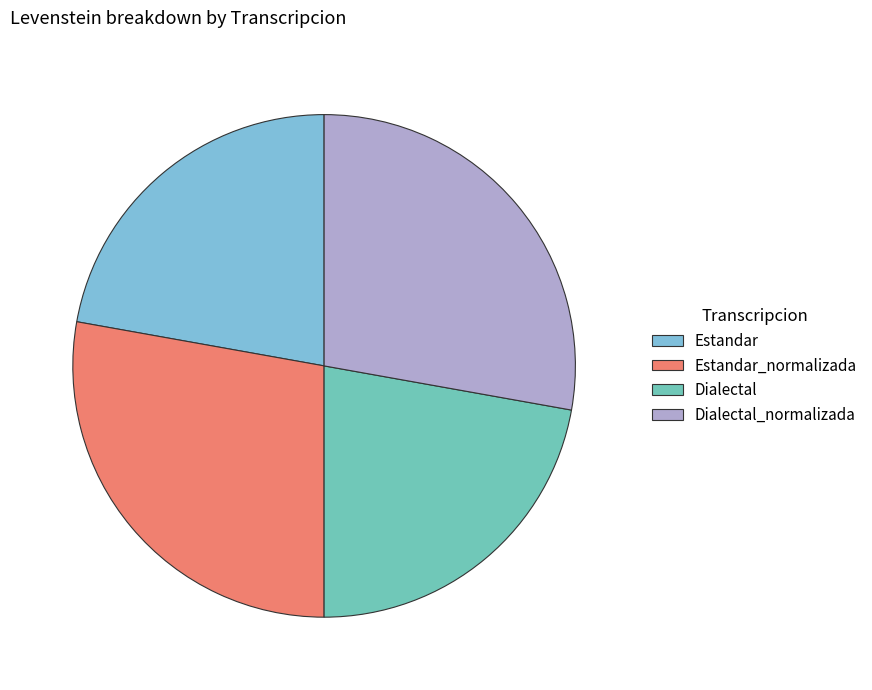

What percentage is the Estandar slice, to the nearest percent?

22%